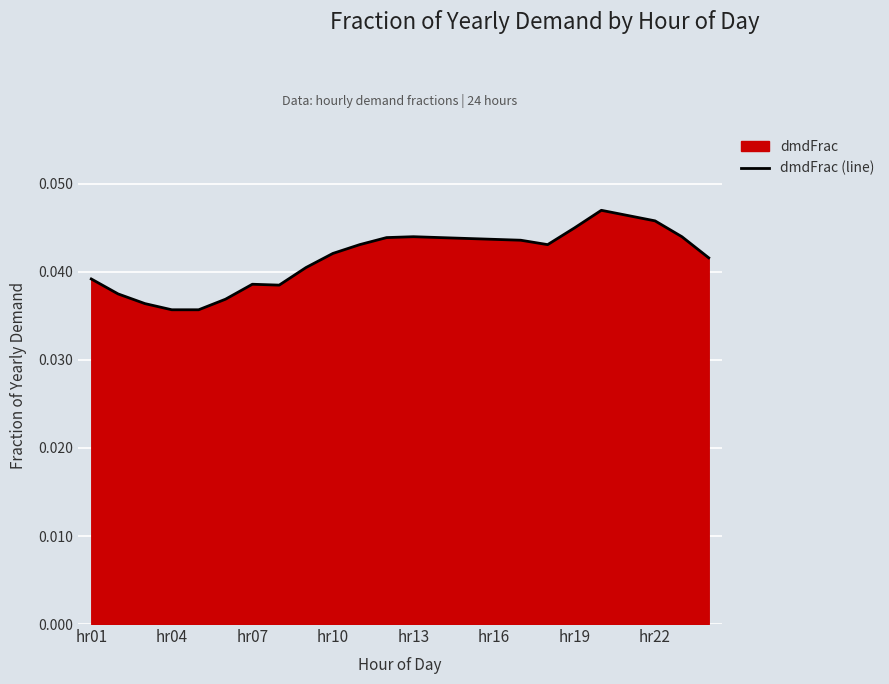

Does the chart display data point markers on the line(s)?

No